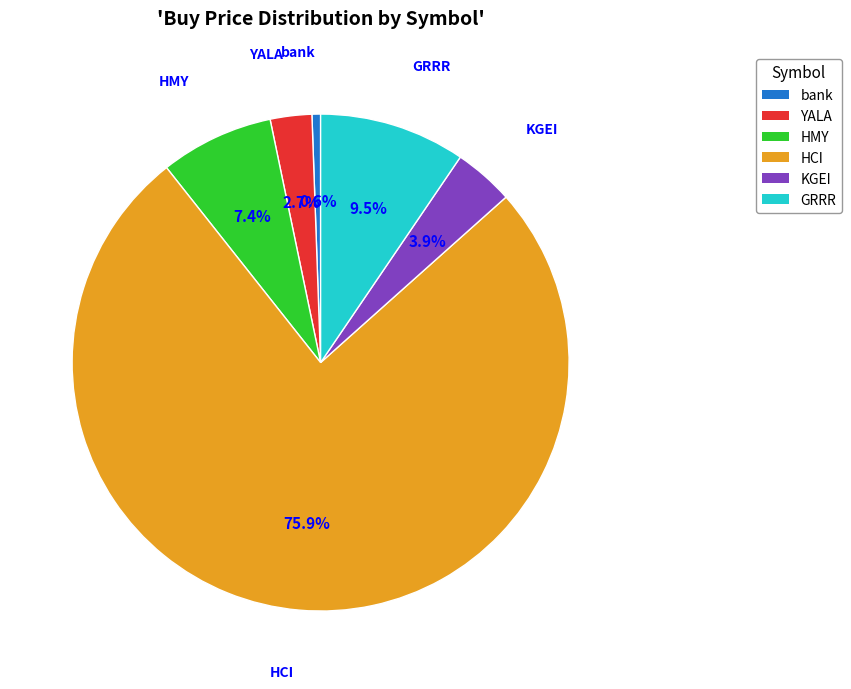

The HCI slice represents 87% of the pie. True or false?

False